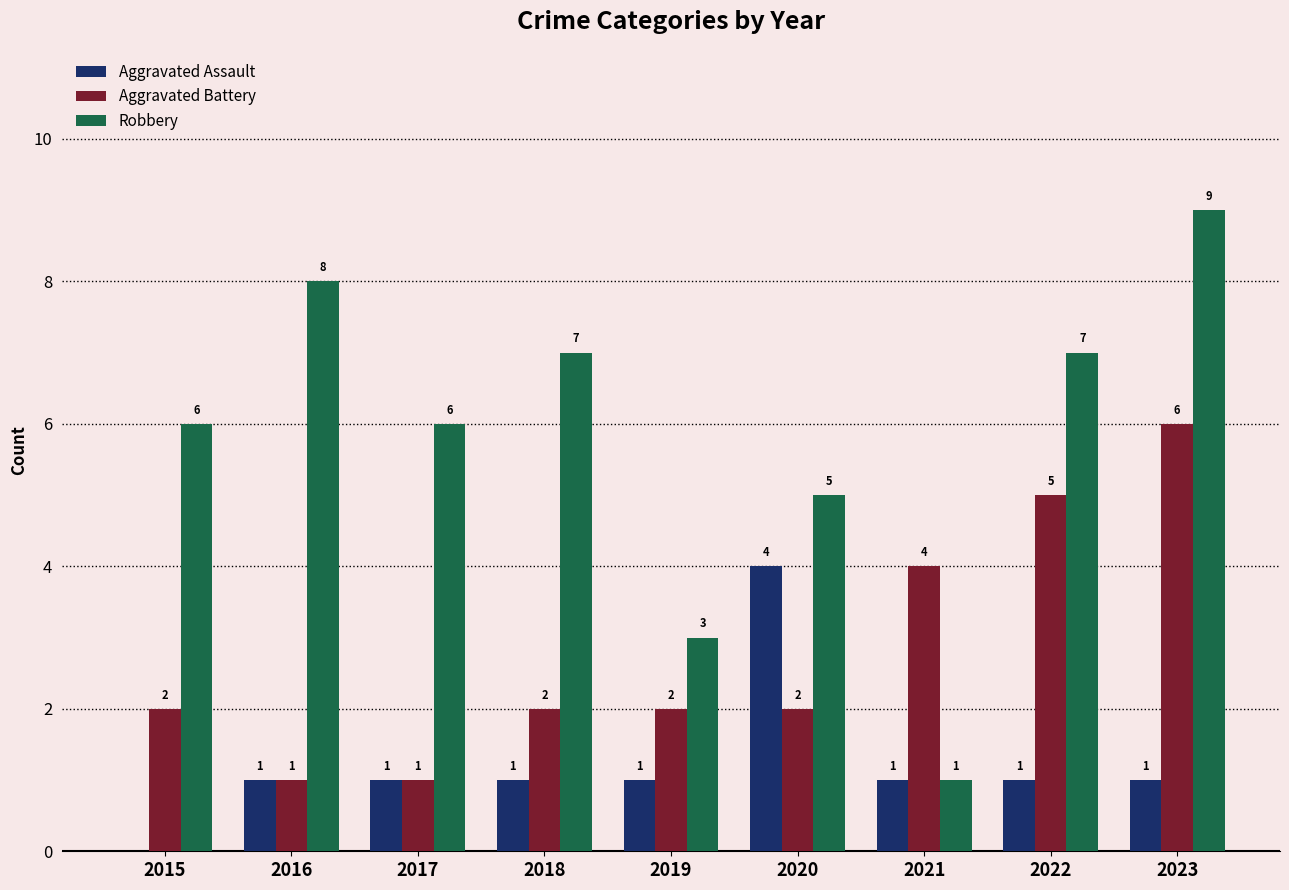

How many categories are shown in the chart?

9